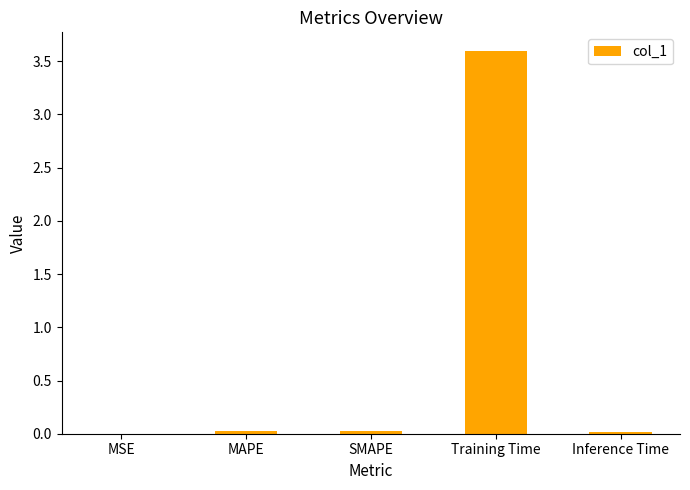

What is the difference between the values at Training Time and MAPE?

3.6